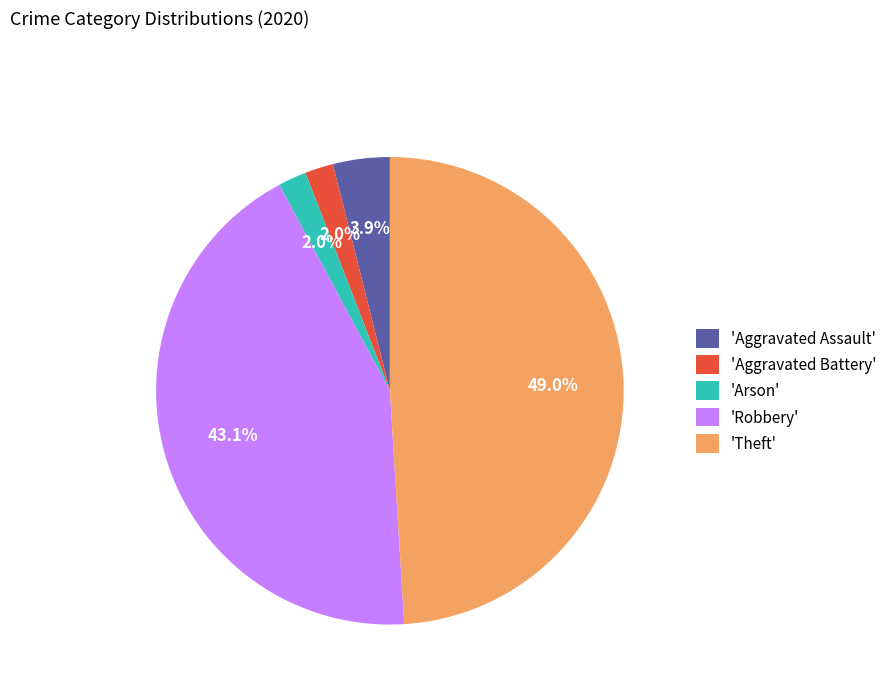

Approximately how many times larger is the value at 'Arson' compared to 'Aggravated Assault'?

0.5